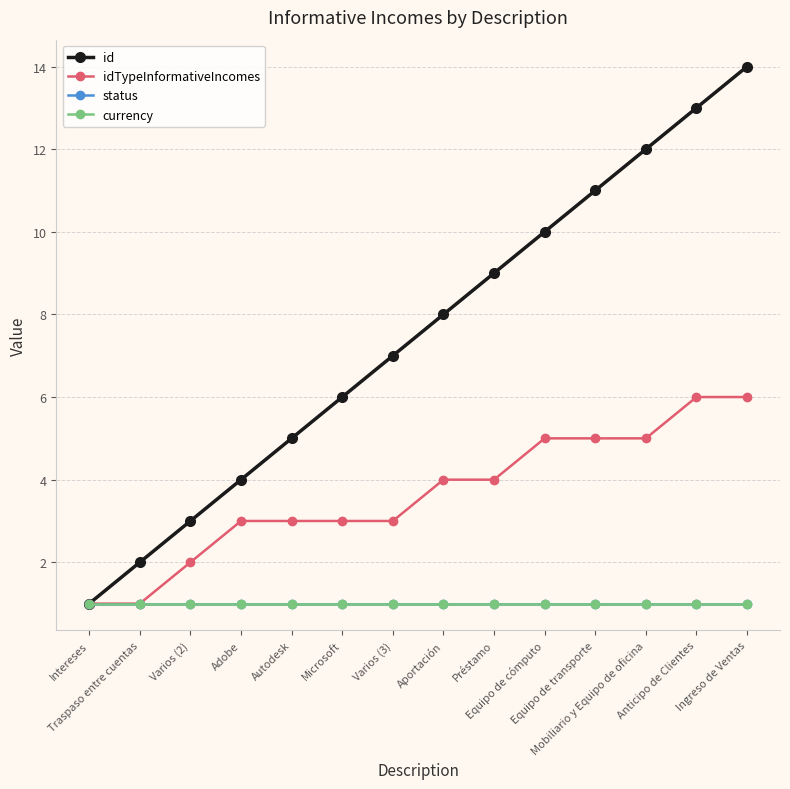

What is the label of the 8th point from the left?

Aportación